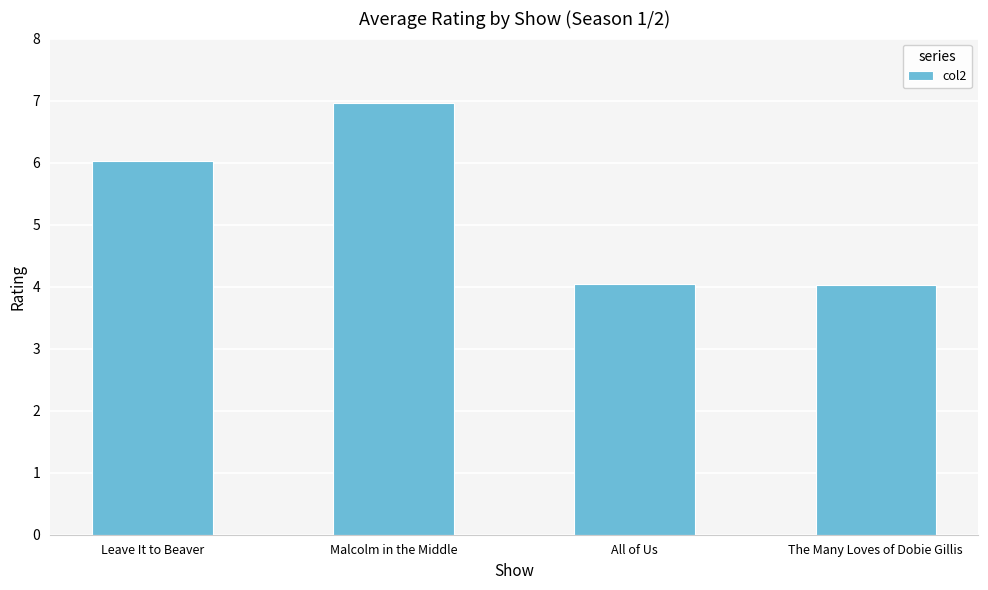

What value does the data have at The Many Loves of Dobie Gillis?

4.0